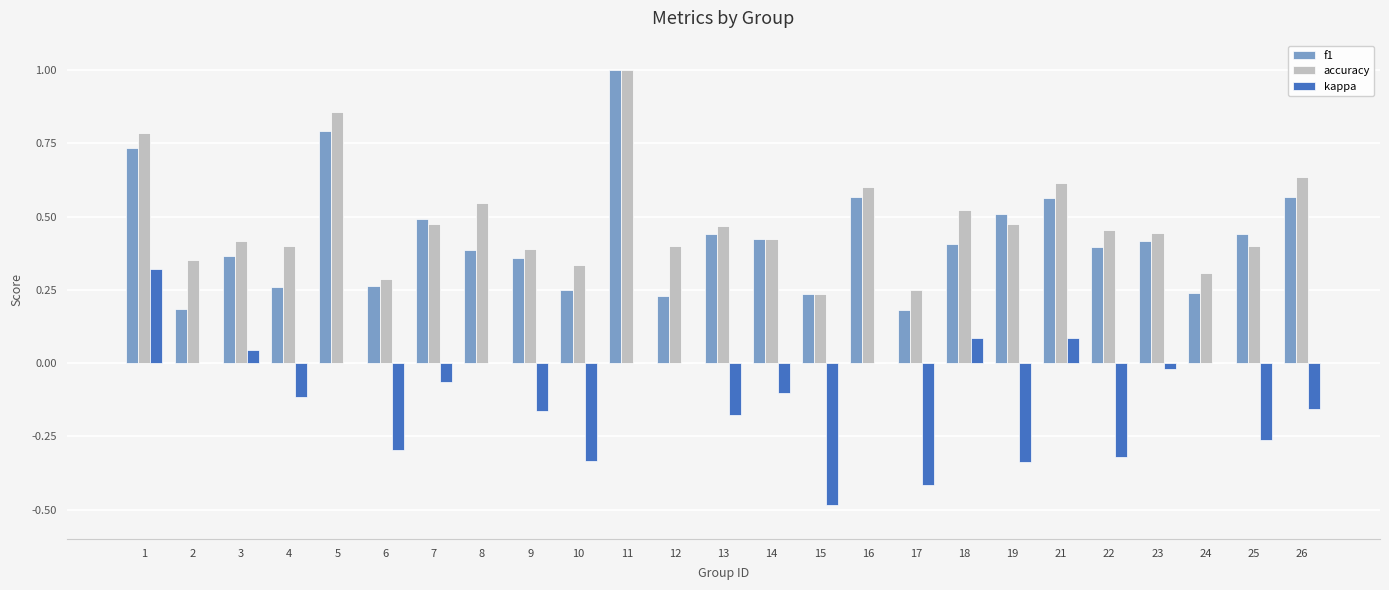

What is the highest value of the f1 series?

1.0